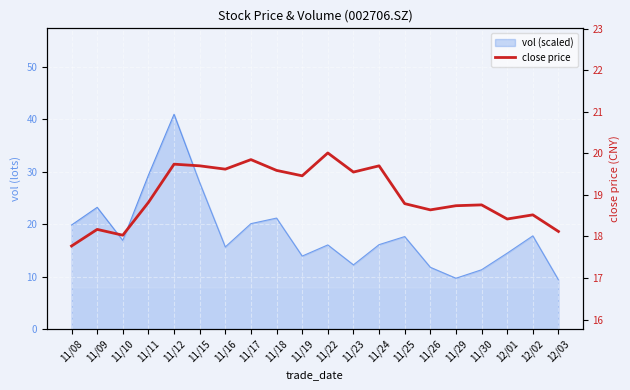

What is the ratio of the value at 11/19 to the value at 11/25?

1.0